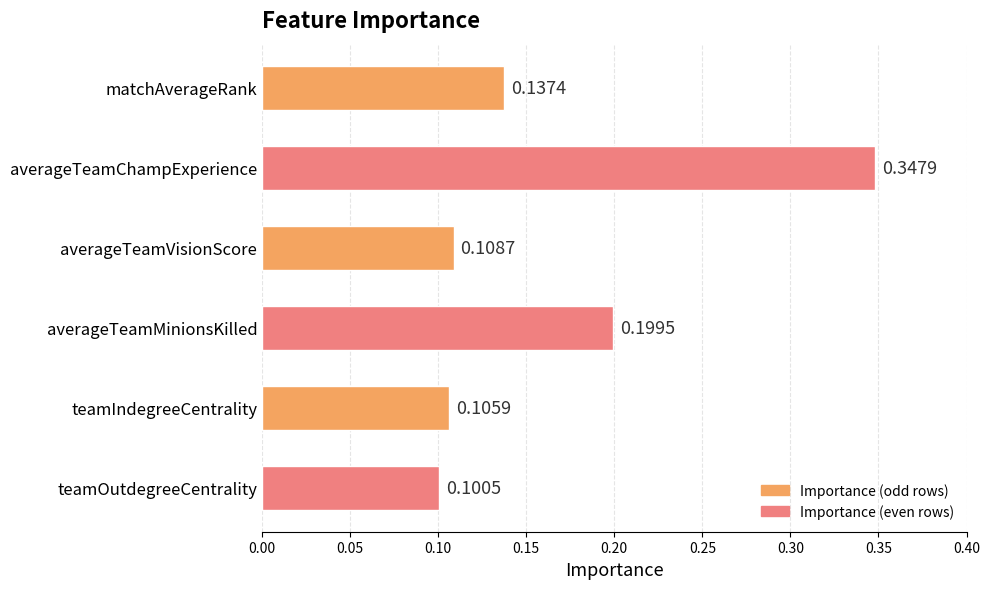

Which category has the lowest value across all series?

teamOutdegreeCentrality